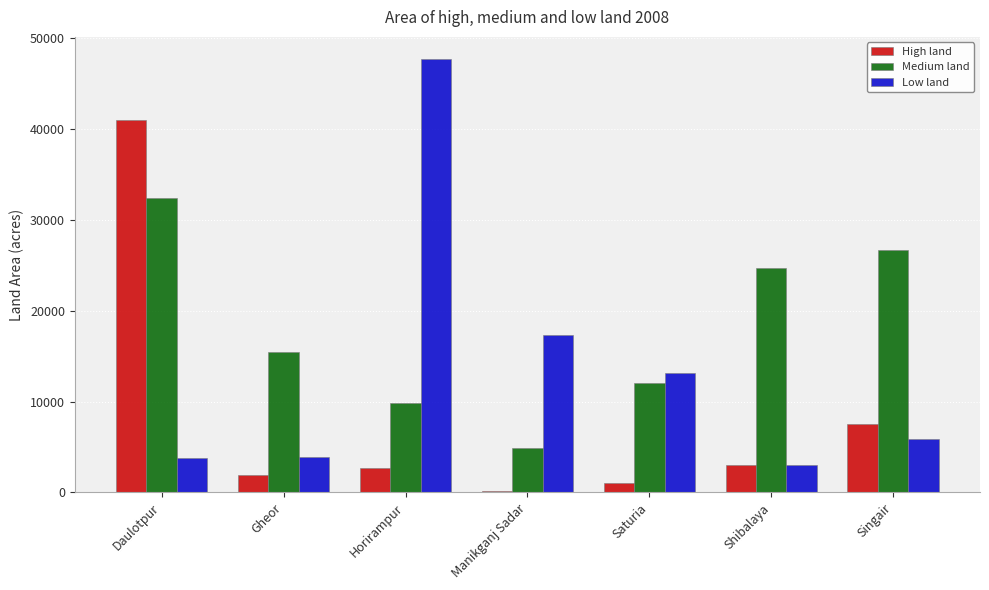

Which series changed the most between Horirampur and Singair?

Low land